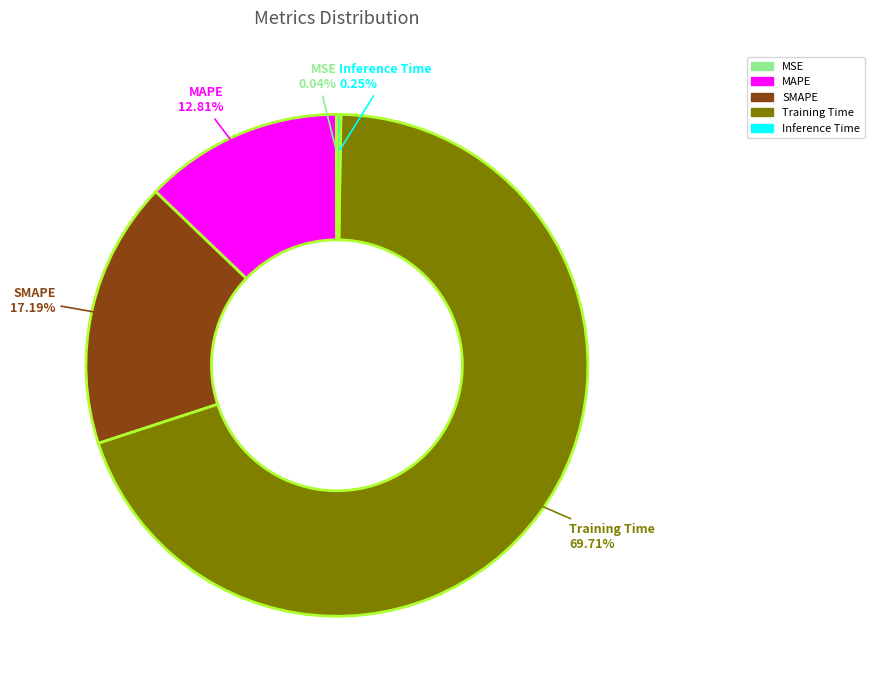

What is the largest slice in the pie chart?

Training Time